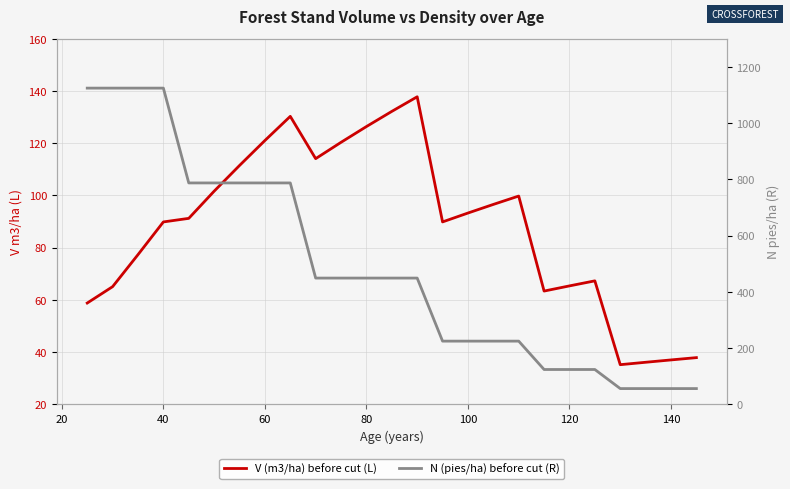

What is the average value of the N (pies/ha) before cut (R) series?

486.8